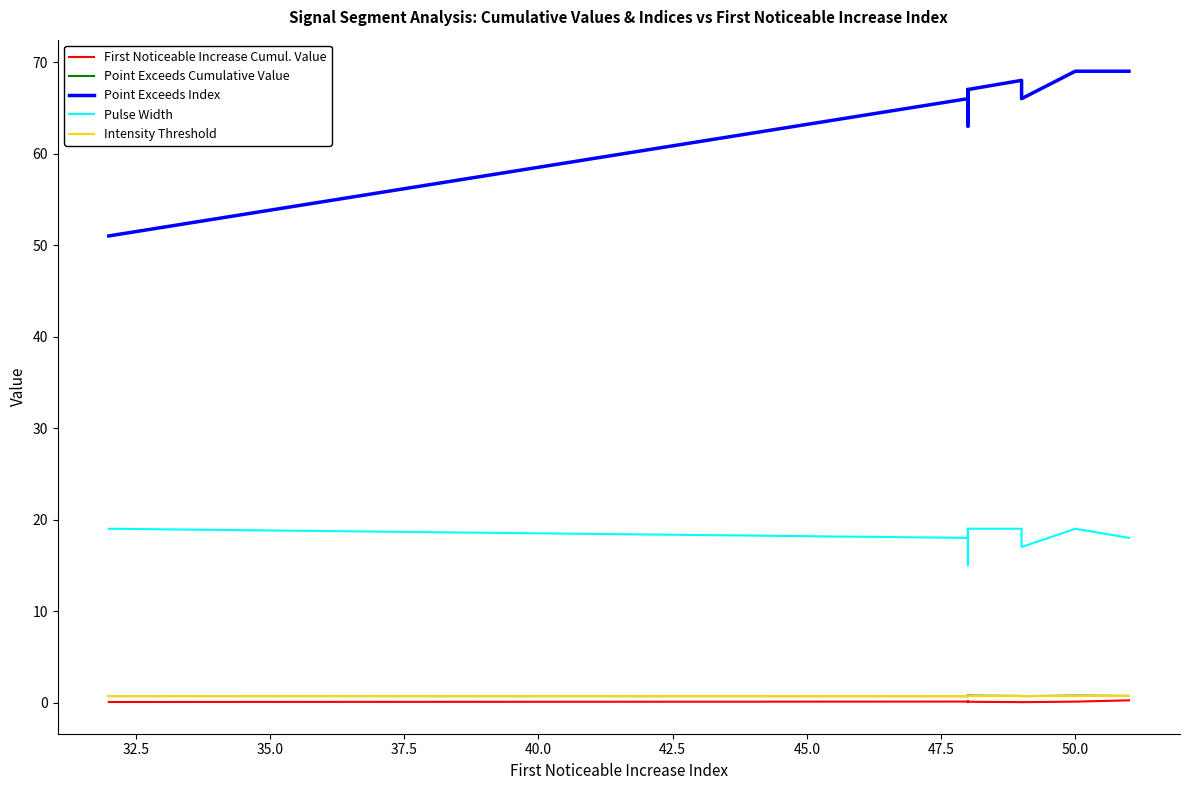

Which category has the highest value across all series?

50.0